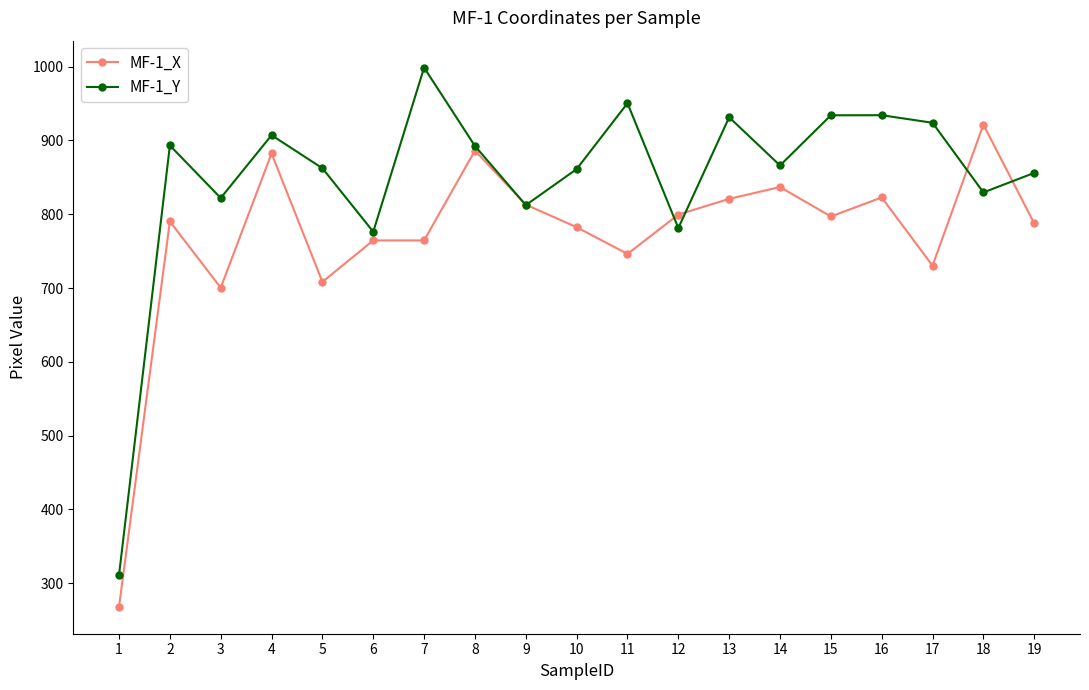

Which series ends up on top after the final intersection of MF-1_X and MF-1_Y?

MF-1_Y